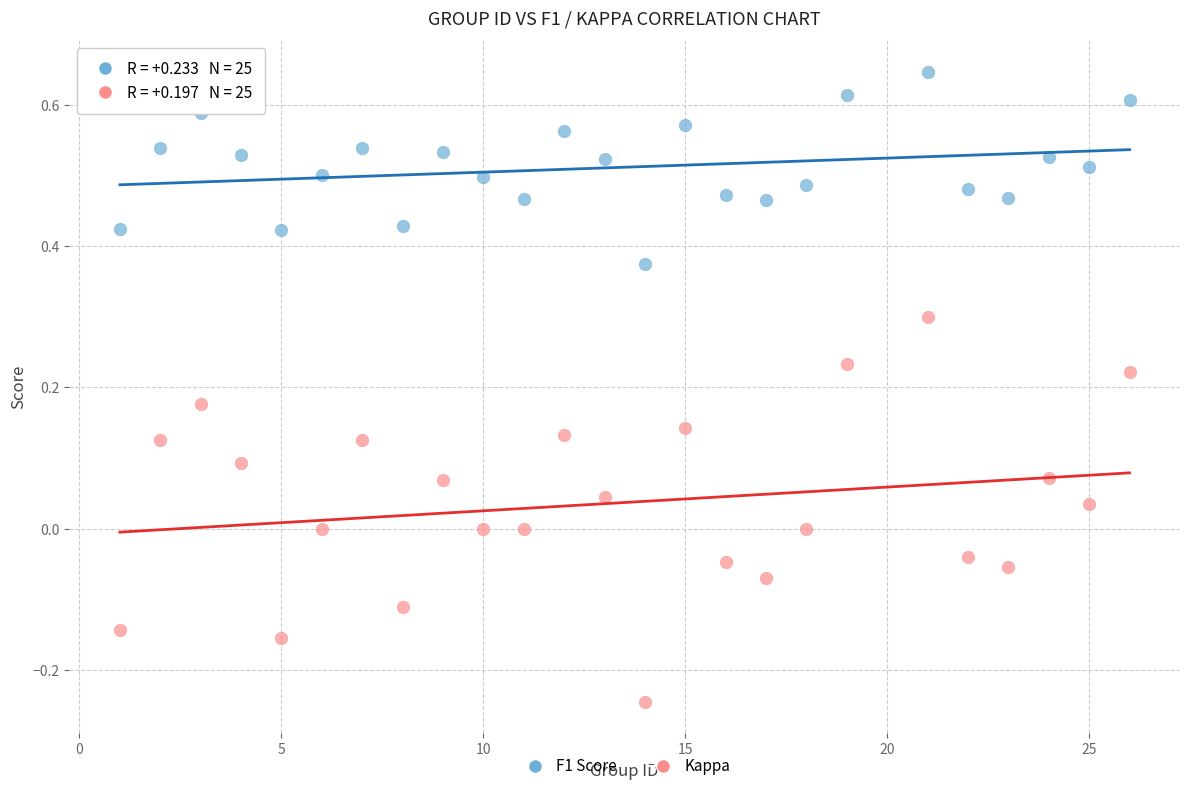

Across all data points, what is the range of X values (max minus min)?

25.0